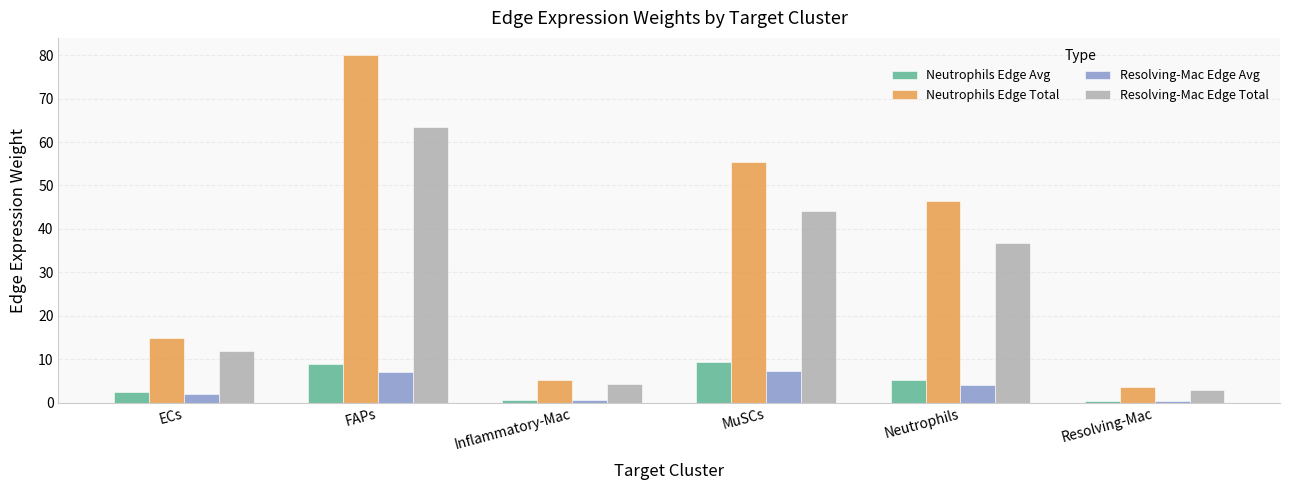

Which series has the largest total across all categories?

Neutrophils Edge Total